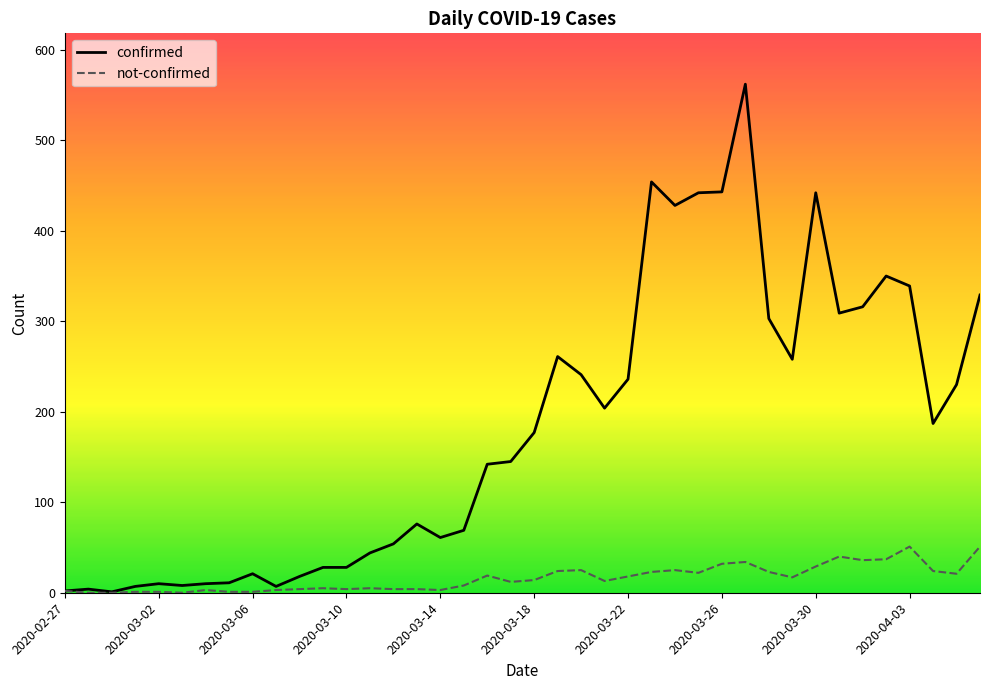

What is the sum of all confirmed values?

7257